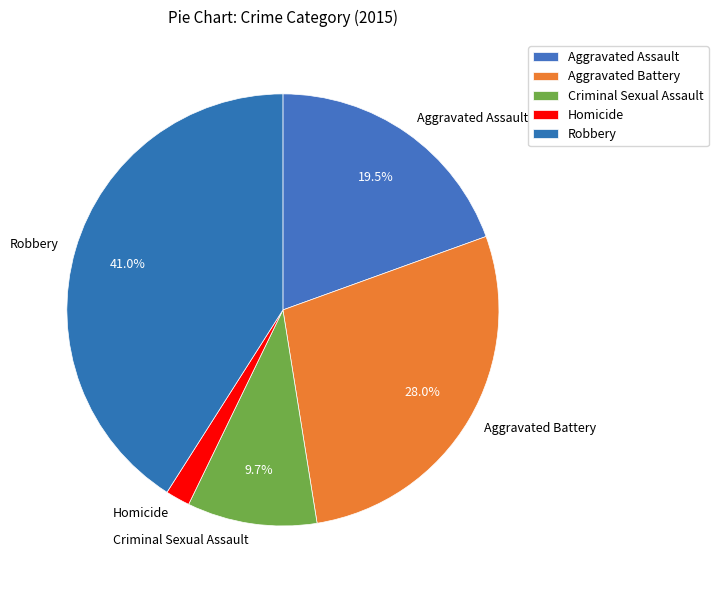

Does Robbery account for over 50% of the chart?

No